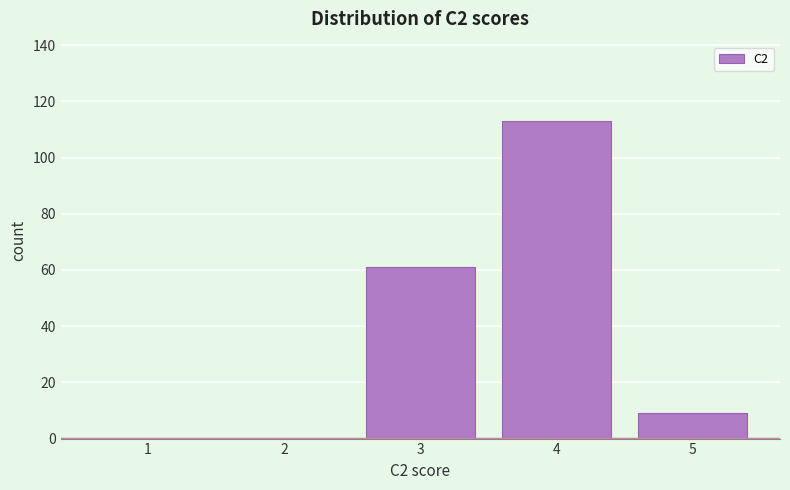

Reading left to right, list all the values displayed in this chart.

1=0	2=0	3=61	4=113	5=9